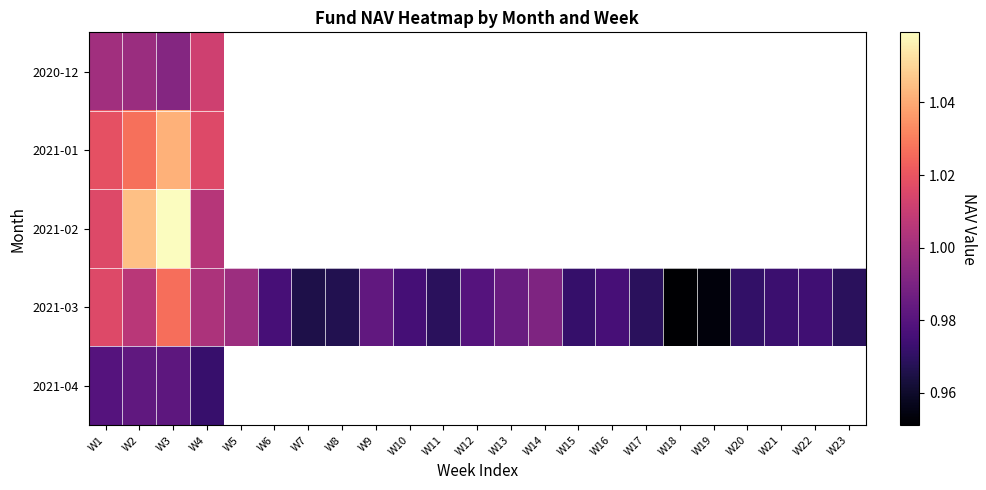

What is the smallest value displayed?

1.0